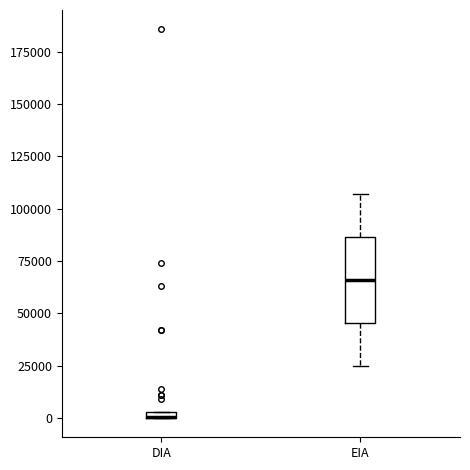

Where is the upper edge of the box for DIA on the y-axis? The values are not printed on the chart, so give them approximately, as read against the axis.

5000